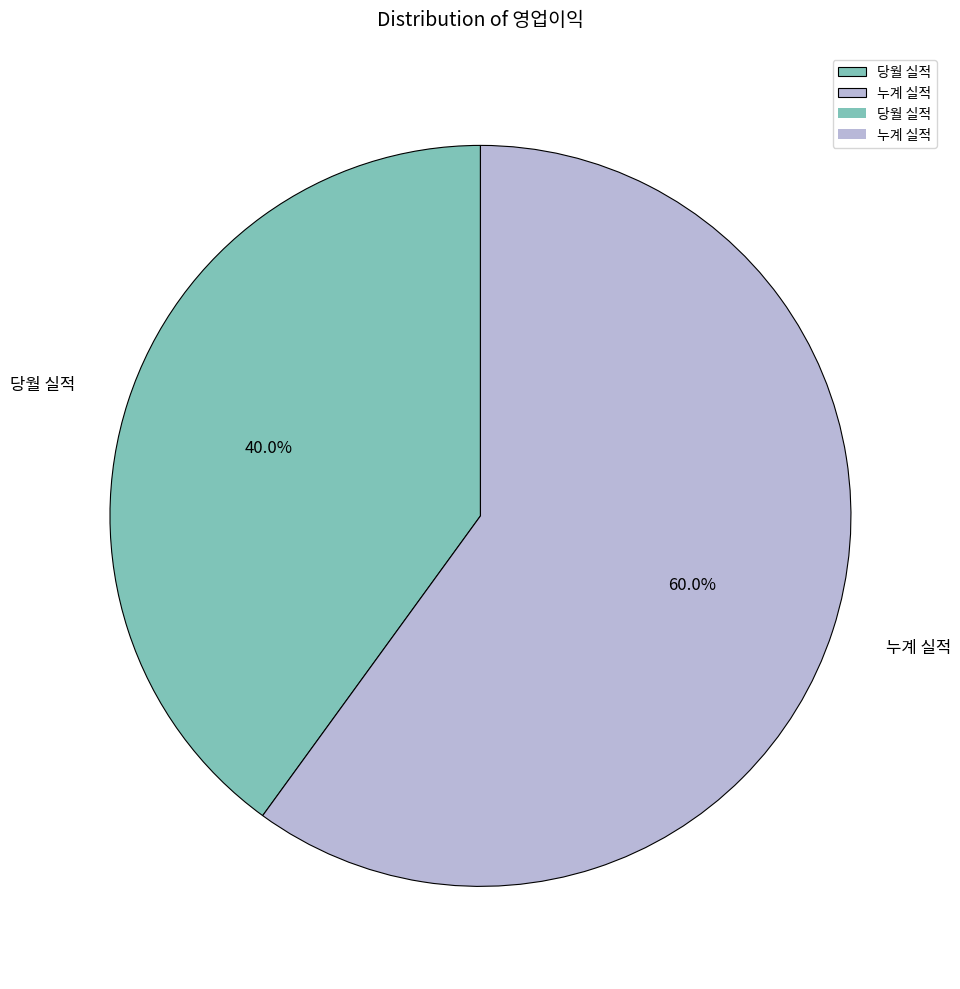

Does 누계 실적 represent more than half of the total?

Yes